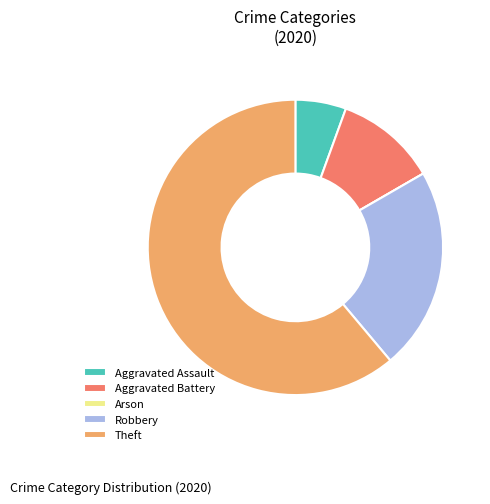

Do Aggravated Assault and Robbery together represent more than half of the pie?

No